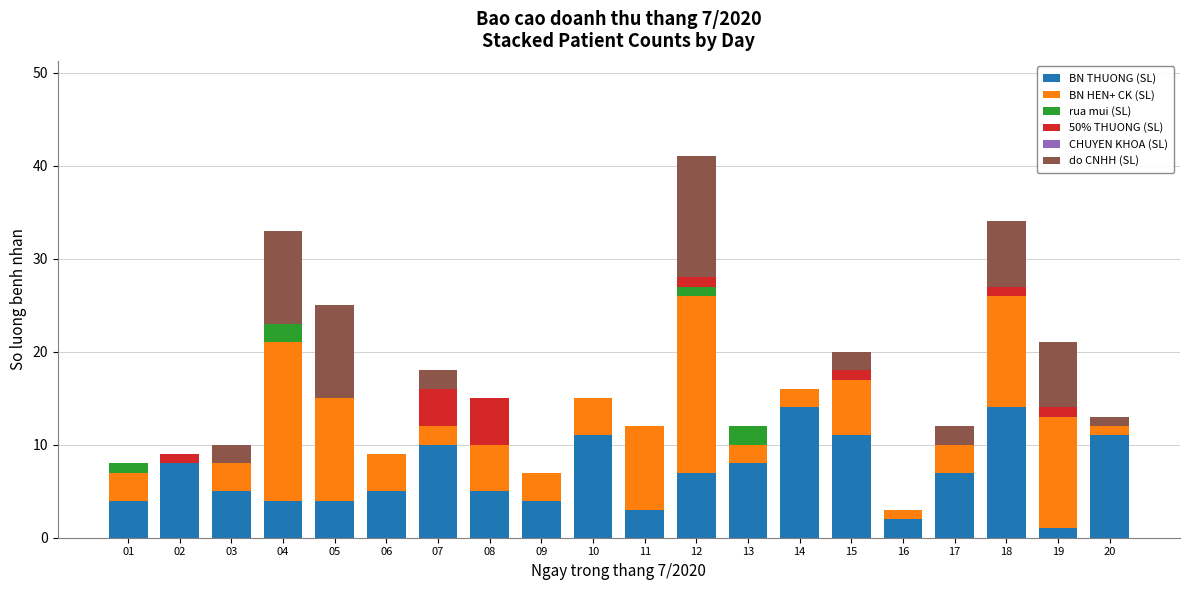

How many series are shown in this chart?

5